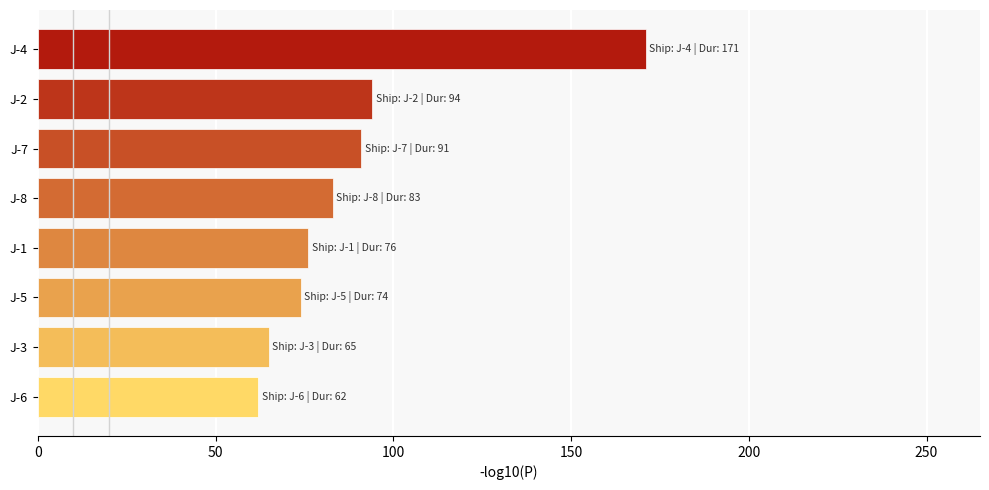

Is it true that the value at J-4 is 171?

True